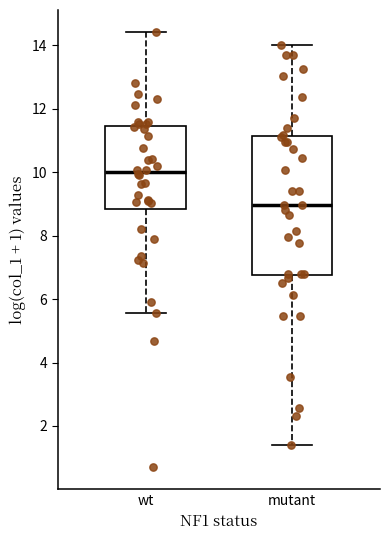

Which box is the tallest, from its lower edge to its upper edge?

mutant